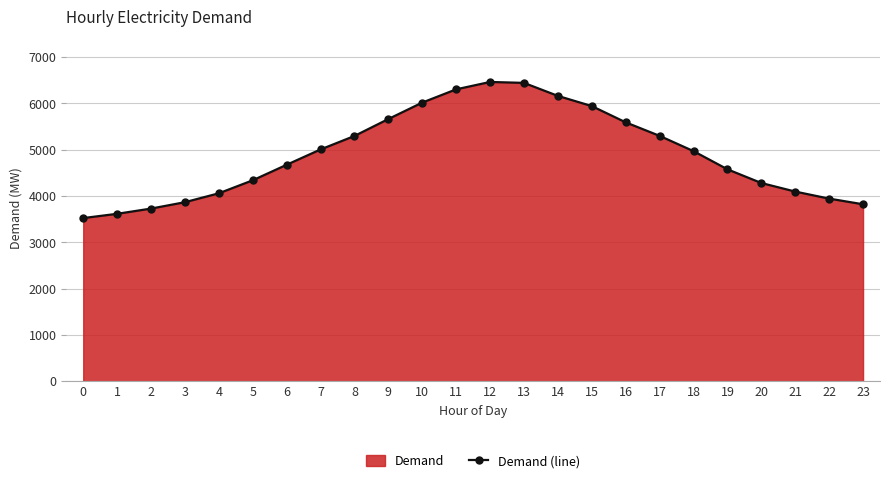

Reading right to left, list all the values displayed in this chart.

3821	3943	4095	4280	4576	4968	5298	5590	5941	6161	6442	6462	6303	6017	5662	5296	5005	4674	4339	4058	3866	3728	3615	3523